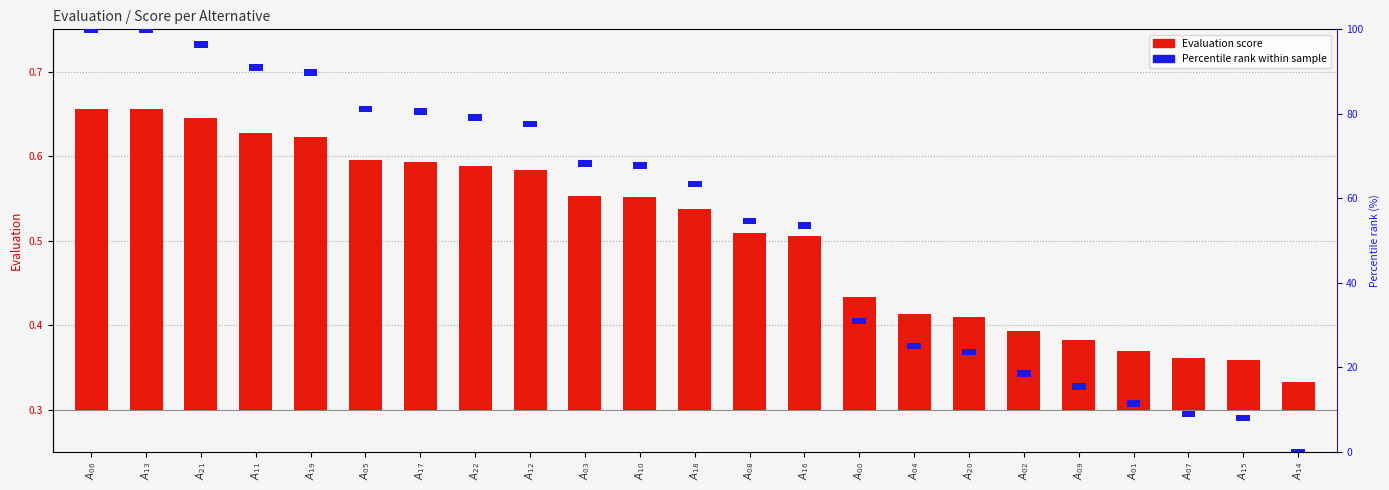

Count the number of data series in this chart.

2